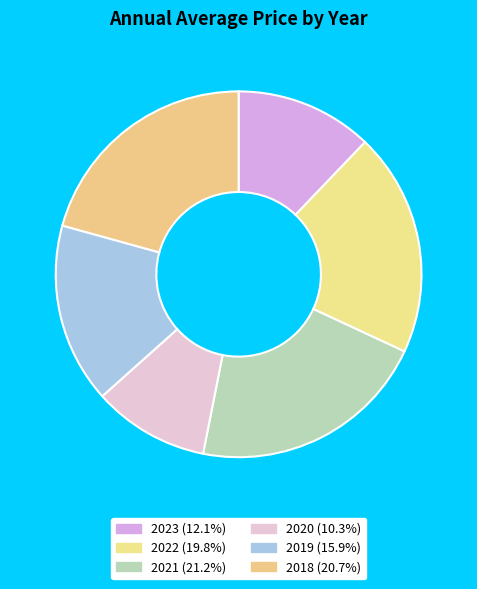

True or false: 2019 accounts for 16% of the total.

True